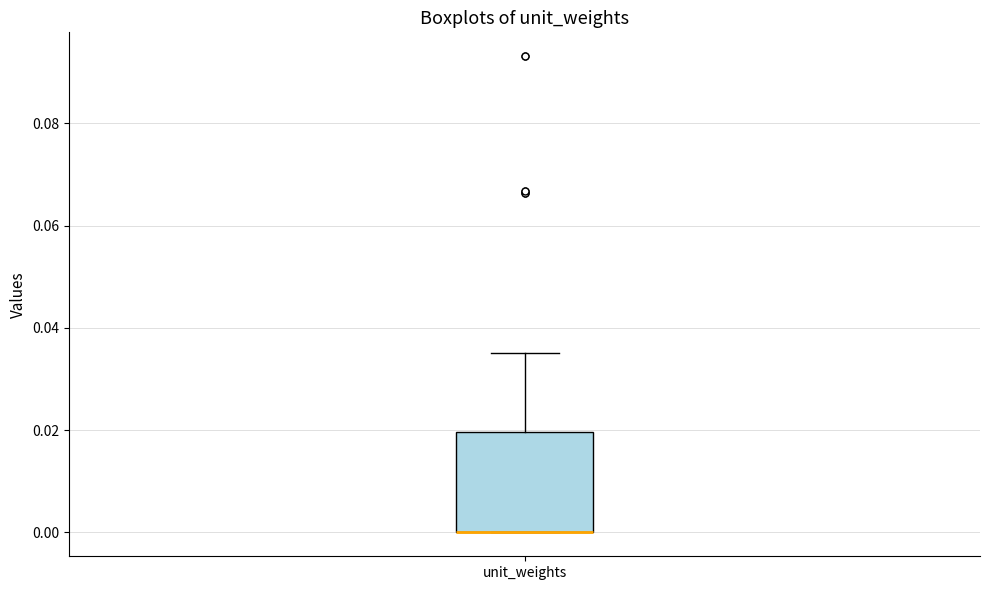

Where is the lower edge of the box for unit_weights on the y-axis? The values are not printed on the chart, so give them approximately, as read against the axis.

0.000